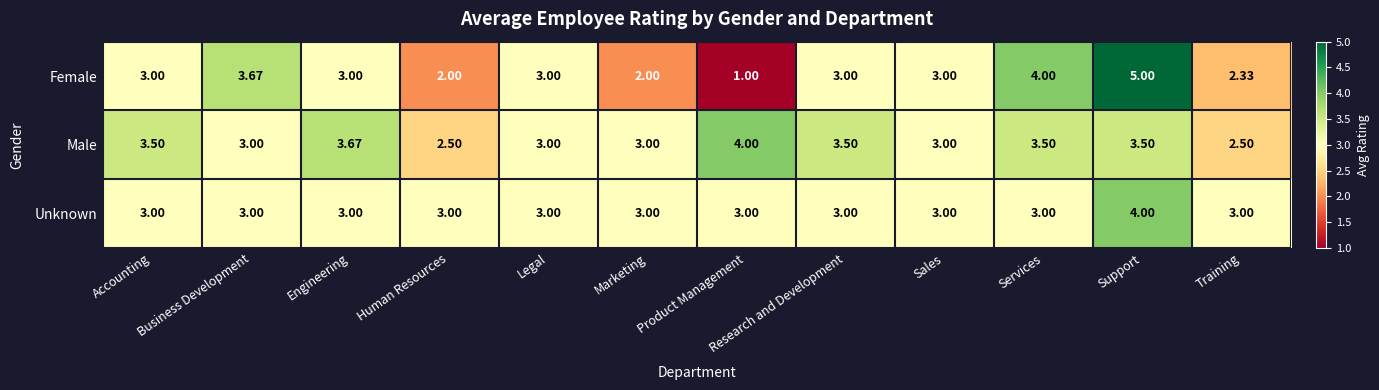

Rank the series at Training from lowest to highest value.

Female, Male, Unknown